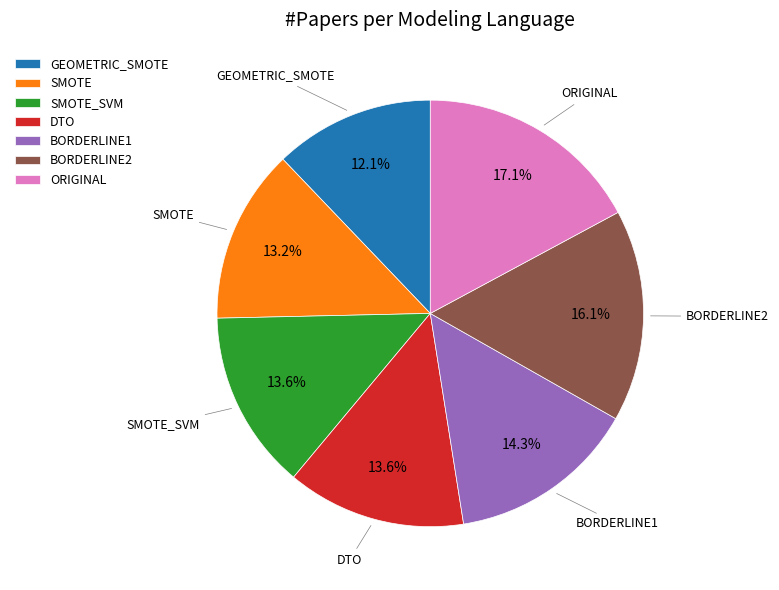

Which slice is the largest?

ORIGINAL